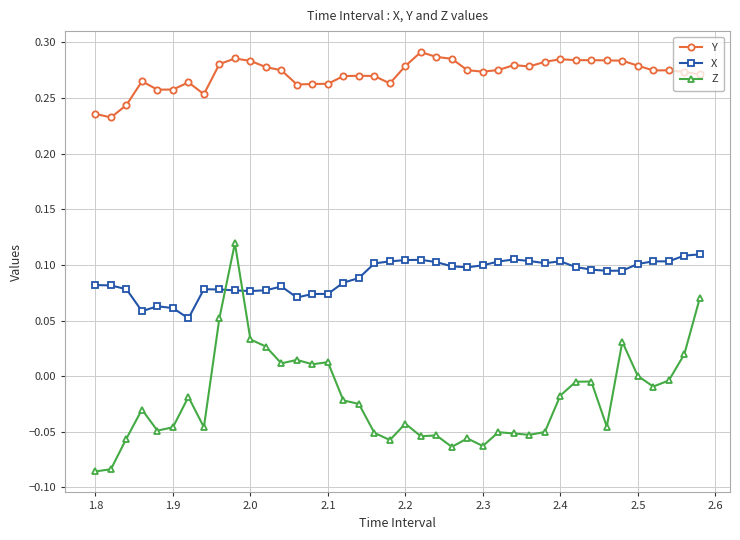

Which series has the widest spread of values?

Z